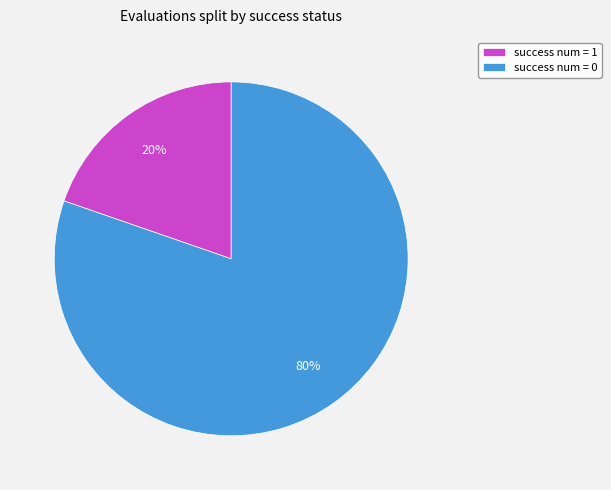

Which category has the biggest portion of the pie?

success num = 0